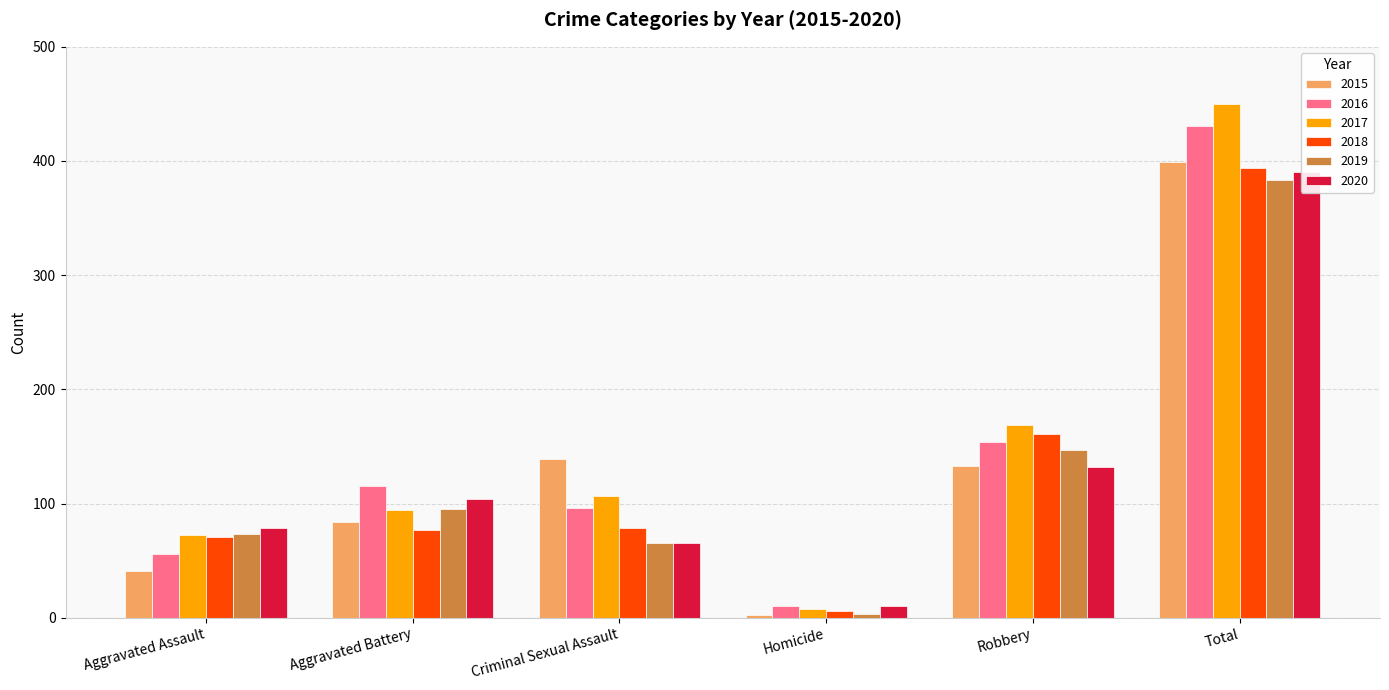

Count the number of categories in the chart.

6